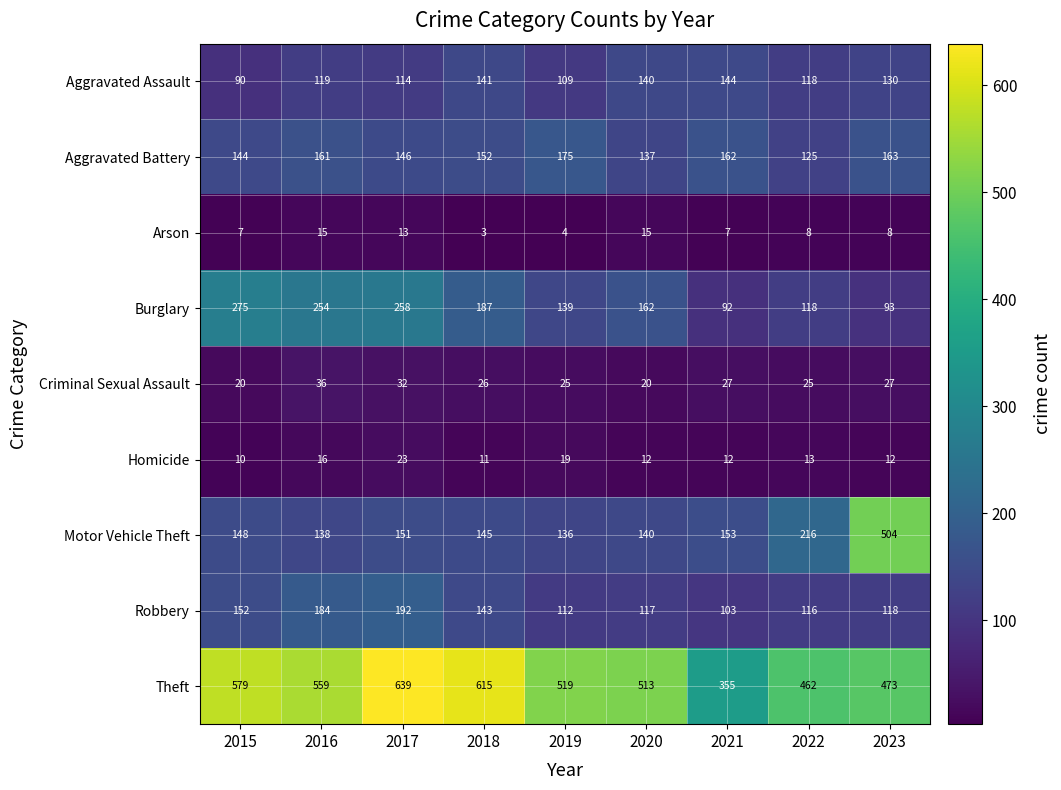

True or false: Arson has a value of 15 at 2020.

True